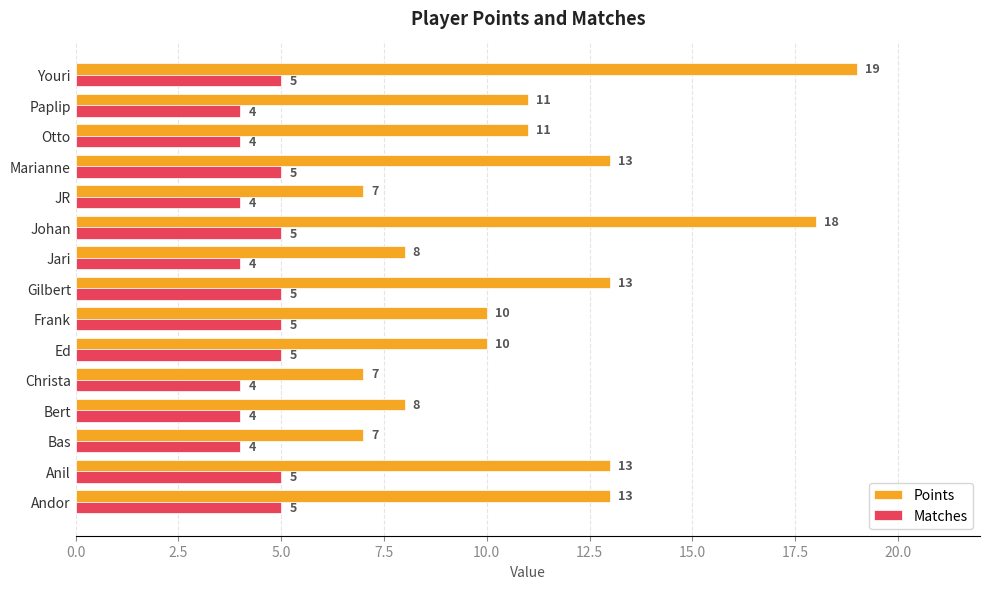

Rank the series by their maximum value, from lowest to highest.

Matches, Points